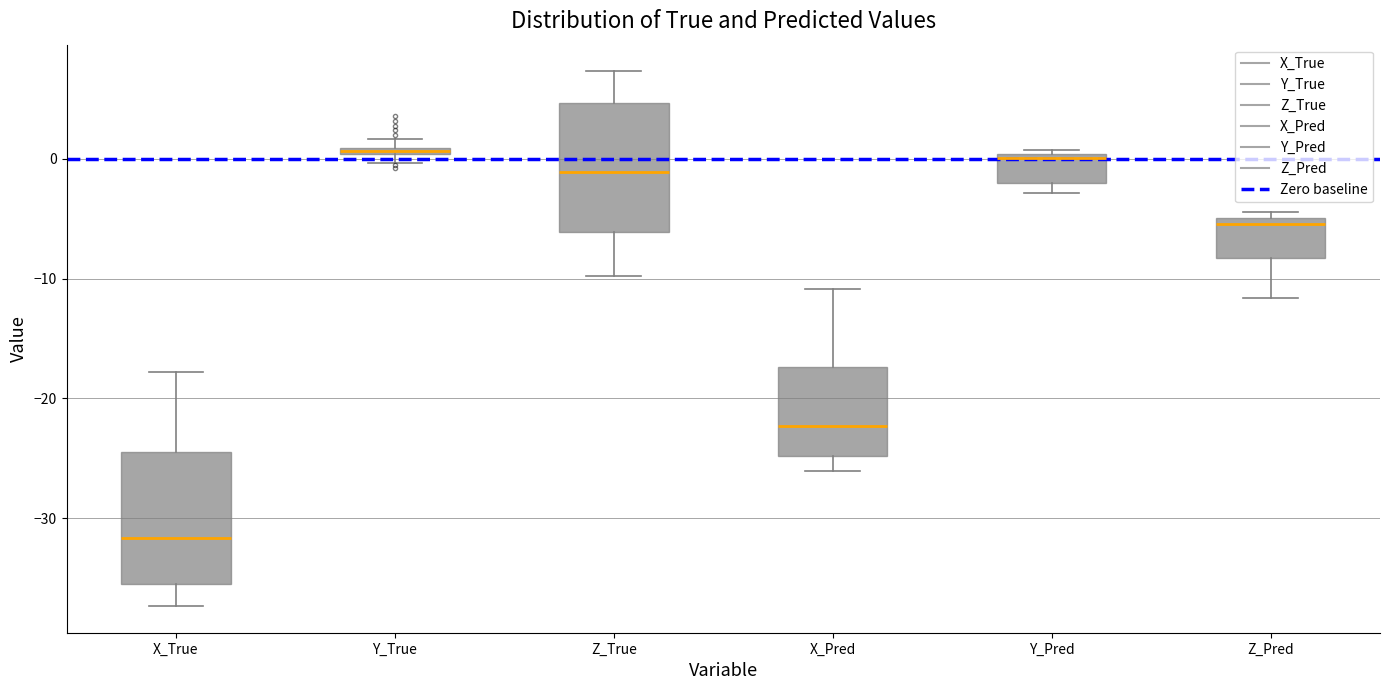

Where does the upper whisker of the box for X_True end on the y-axis? The values are not printed on the chart, so give them approximately, as read against the axis.

-18